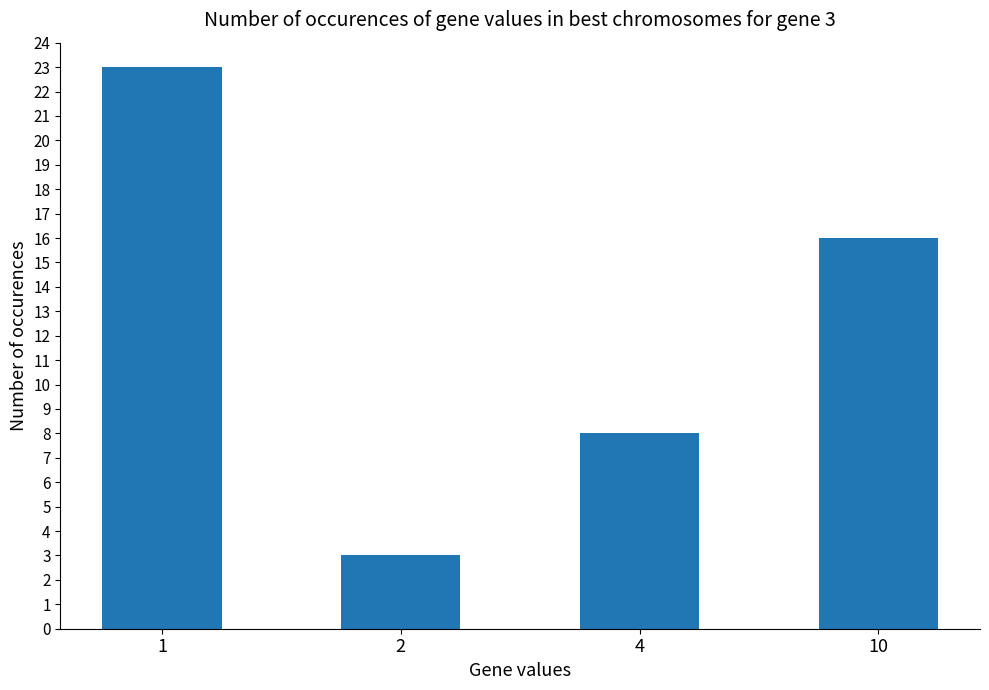

Are the bars horizontal?

No